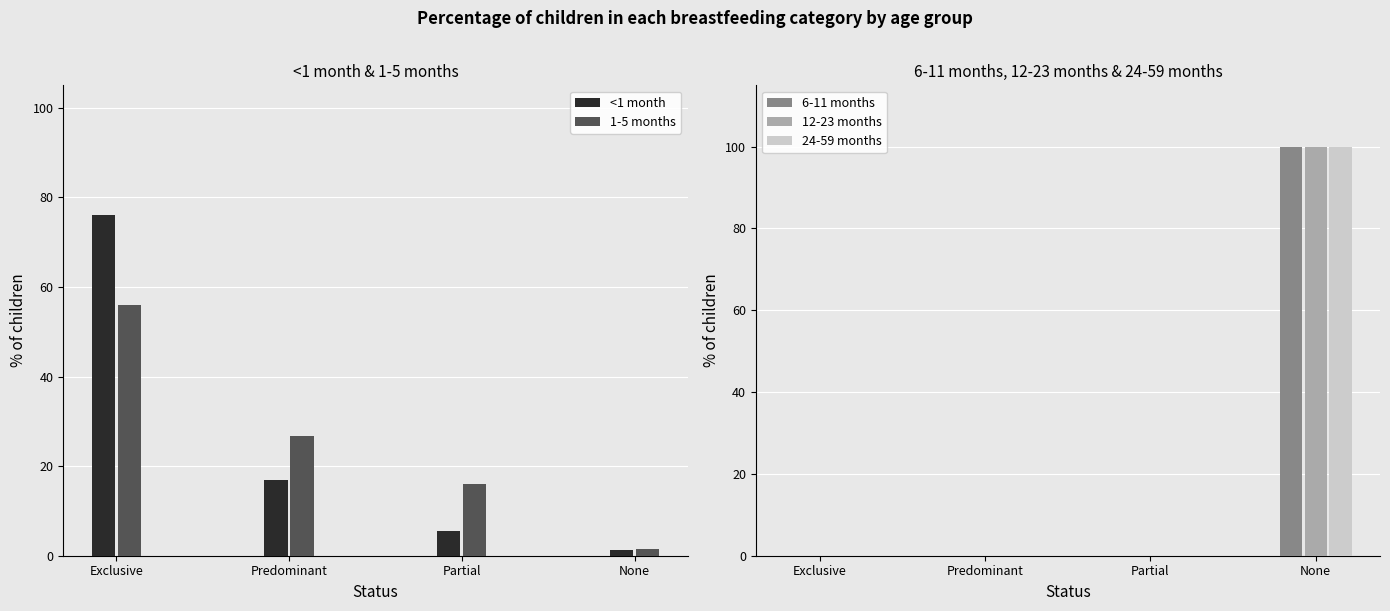

At which category is the sum across all series the highest?

None